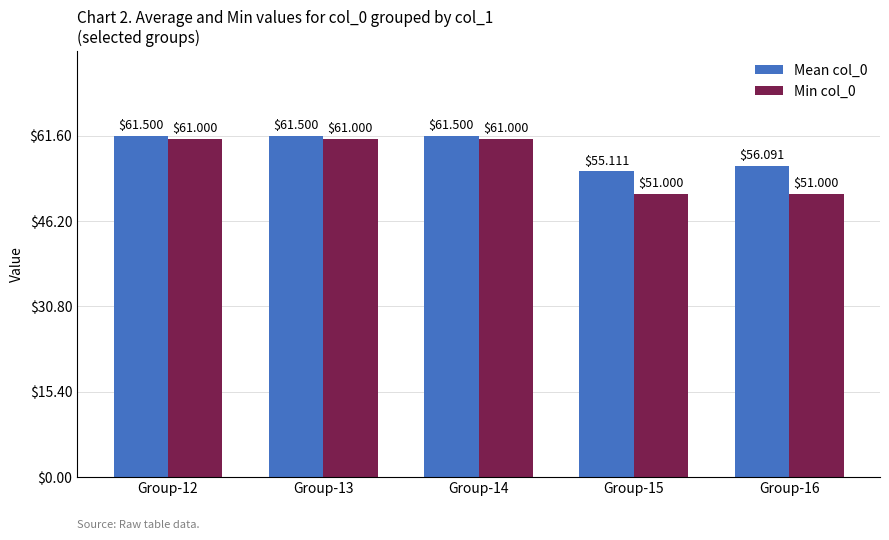

Which series has the widest spread of values?

Min col_0